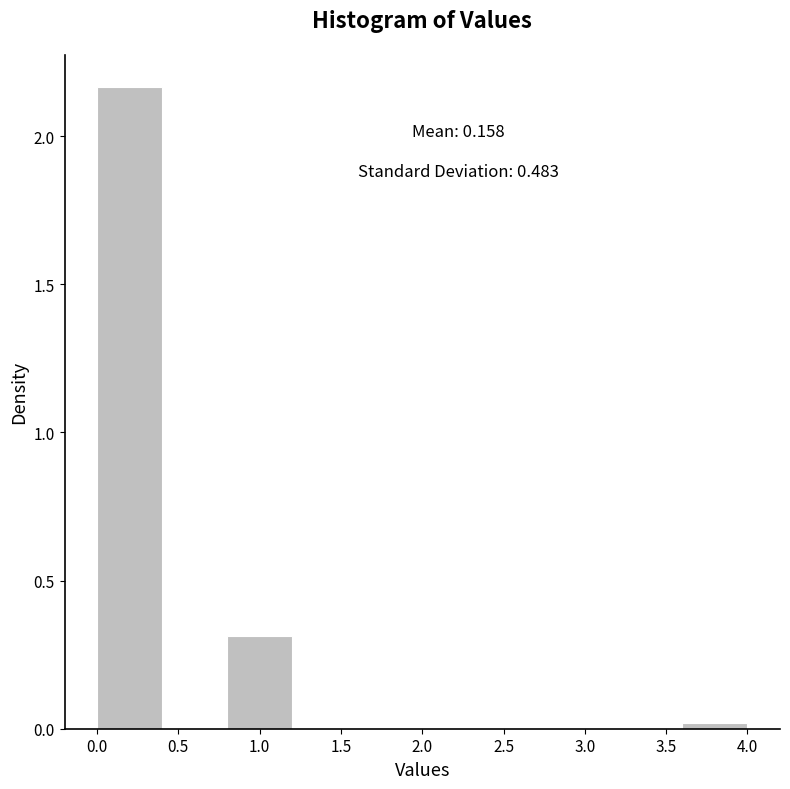

Over which range of the x-axis is the bar tallest?

0.0 to 0.4